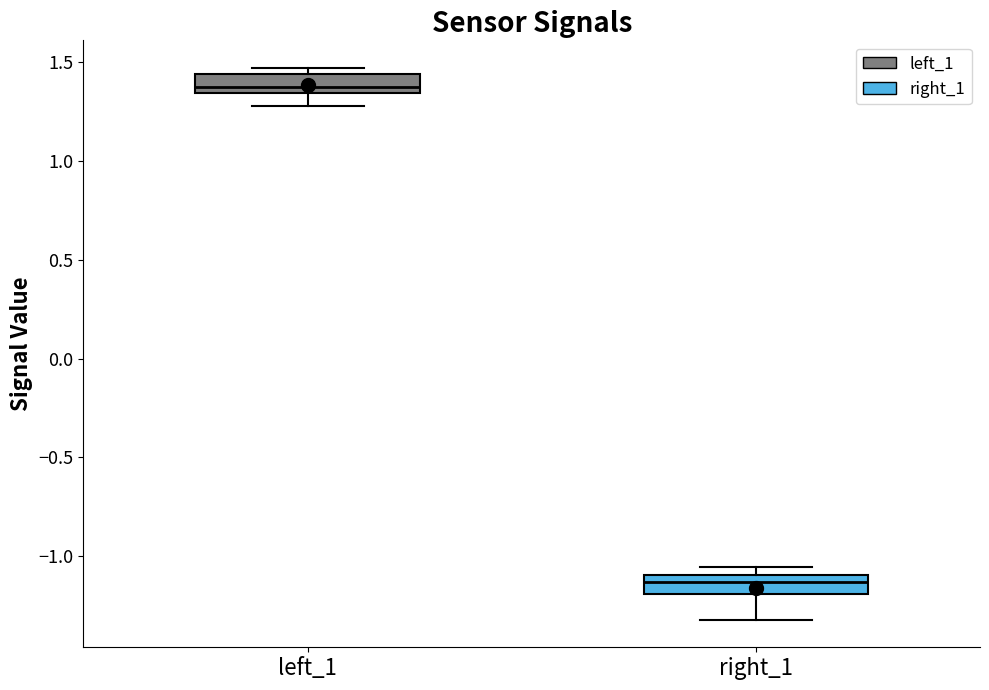

Reading left to right, transcribe this box plot: for each box, give where its median line is, the range the box spans, and where its two whiskers end, as read against the y-axis. The values are not printed on the chart, so give them approximately, as read against the axis.

left_1: median 1.40, box 1.35 to 1.45, whiskers 1.30 to 1.45 (just above the box's upper edge)
right_1: median -1.15, box -1.20 to -1.10, whiskers -1.30 to -1.05